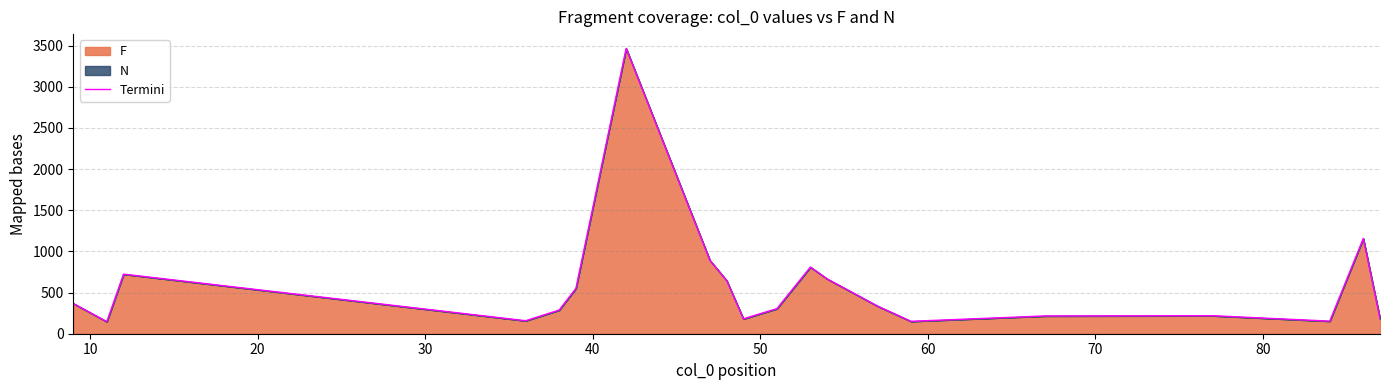

What is the greatest value displayed?

3466